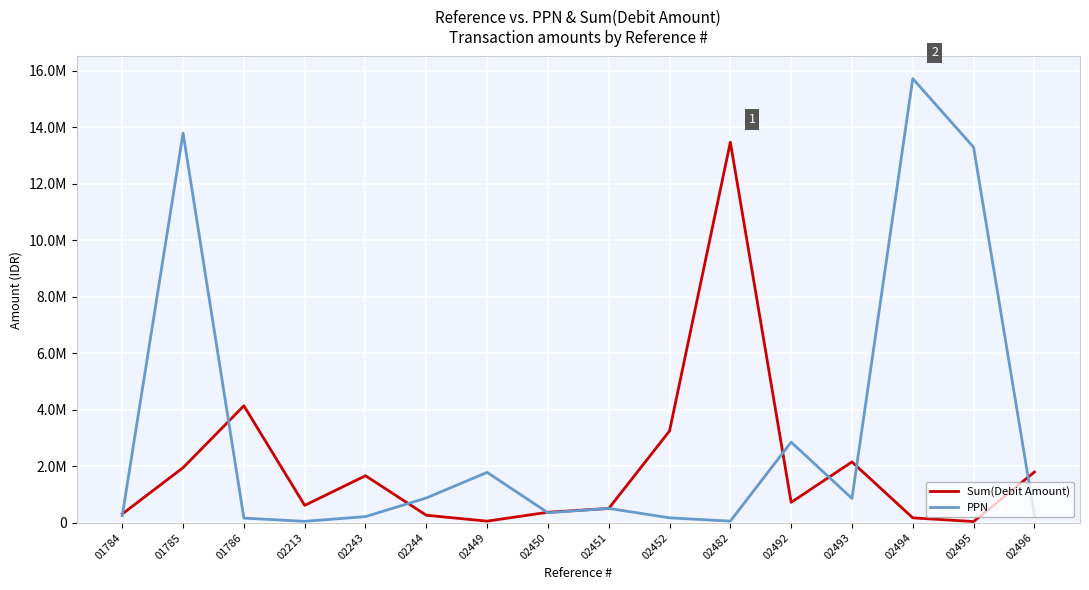

Does the chart have visible grid lines?

Yes